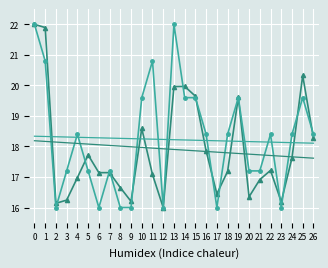

What is the spread (max minus min) of values at 22?

1.2